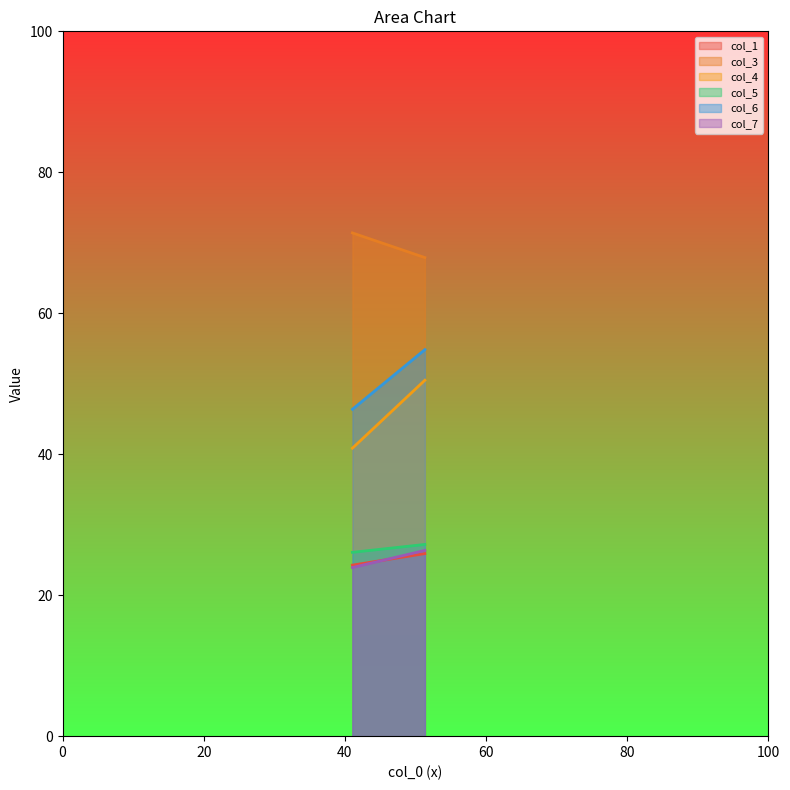

What is the total value across all series at 51.33333333?

252.7